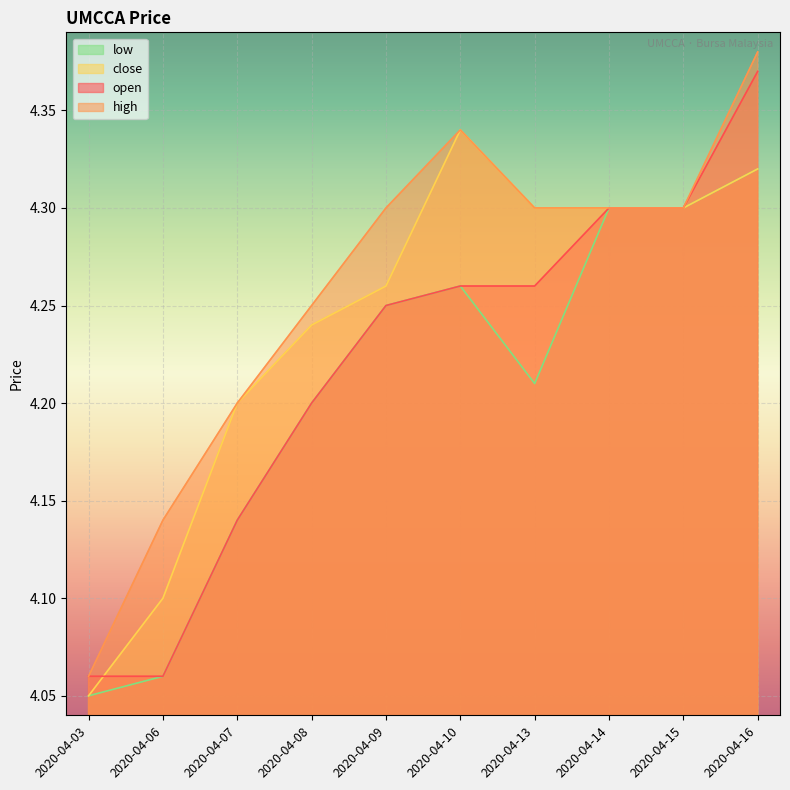

Which label corresponds to the largest value in the chart?

2020-04-16